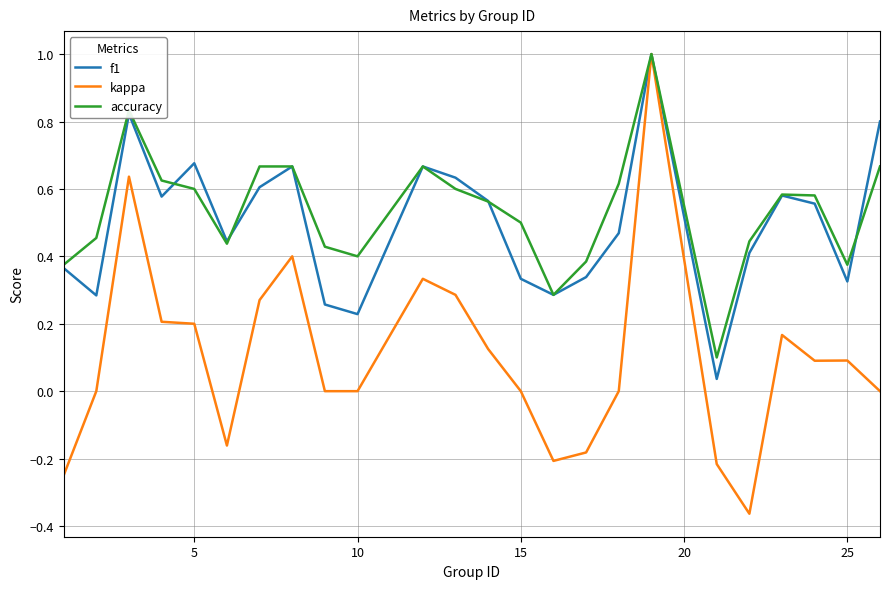

True or false: f1 and accuracy cross at least once.

True